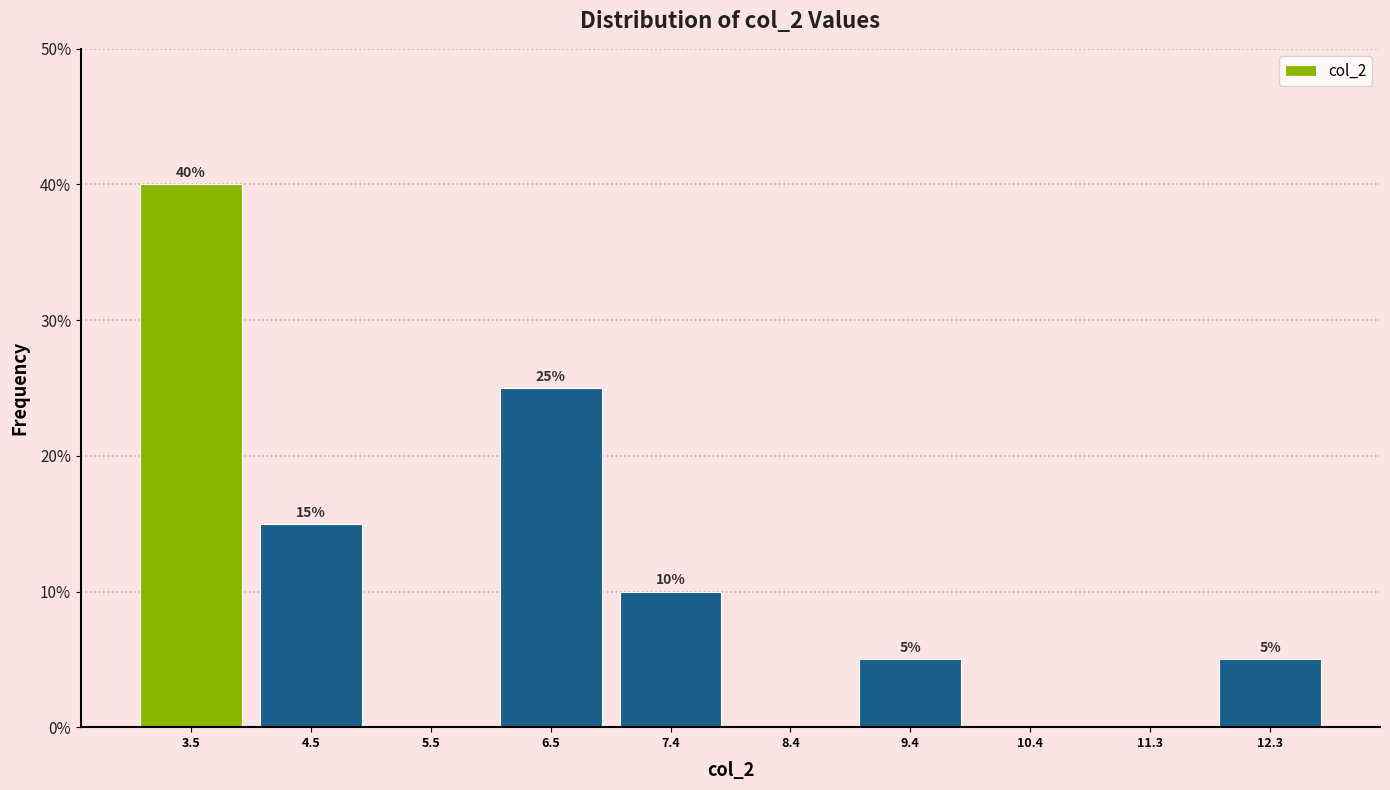

Over which range of the x-axis is the bar tallest?

3.0 to 4.0